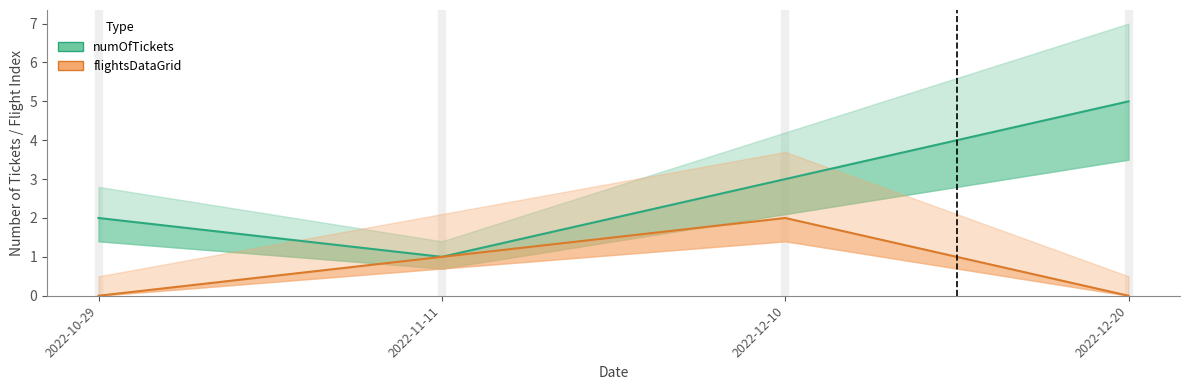

Rank the categories by numOfTickets value from lowest to highest.

2022-11-11, 2022-10-29, 2022-12-10, 2022-12-20